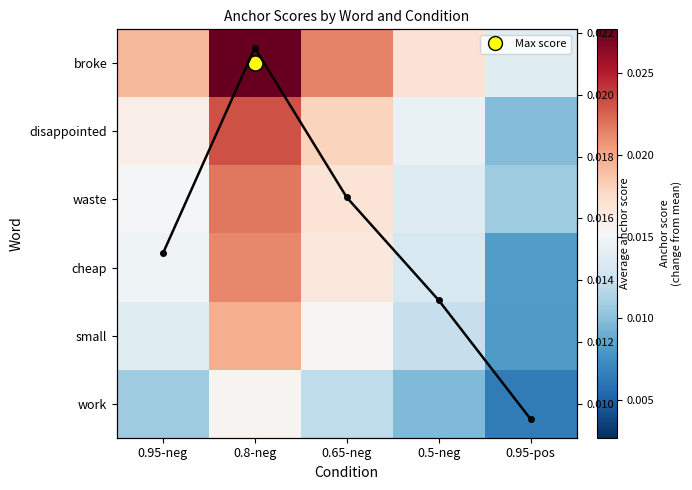

Which series has the largest total across all categories?

broke